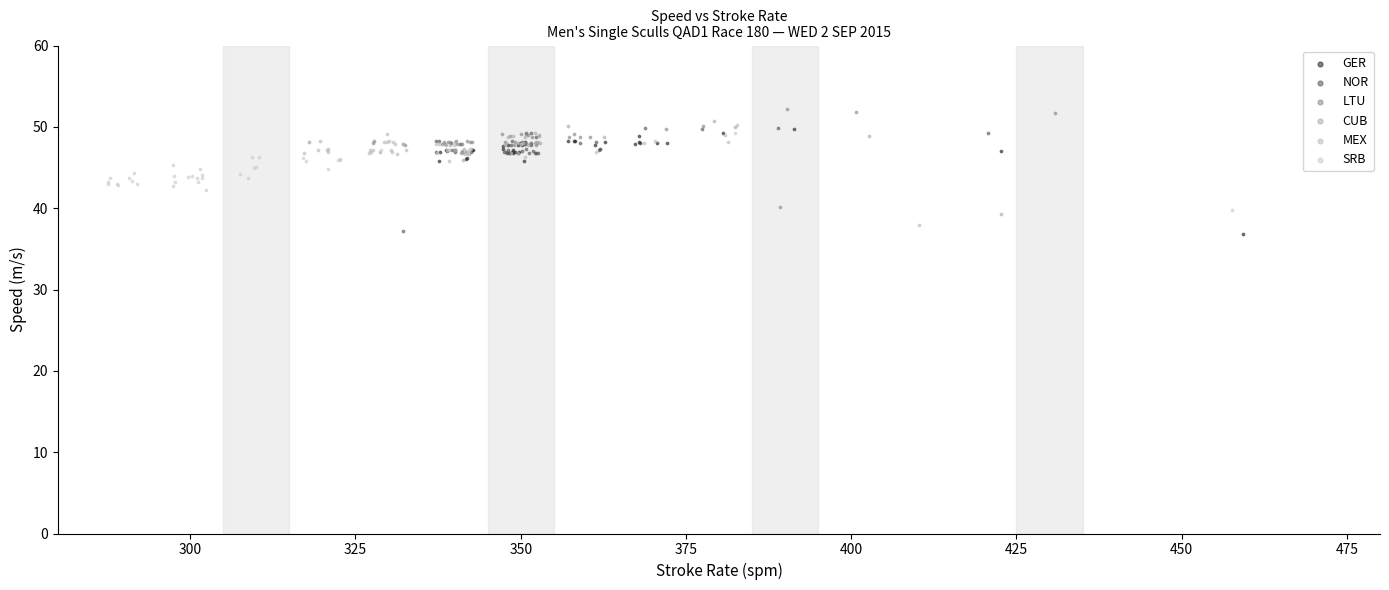

What are all the series names shown in the legend?

GER, NOR, LTU, CUB, MEX, SRB